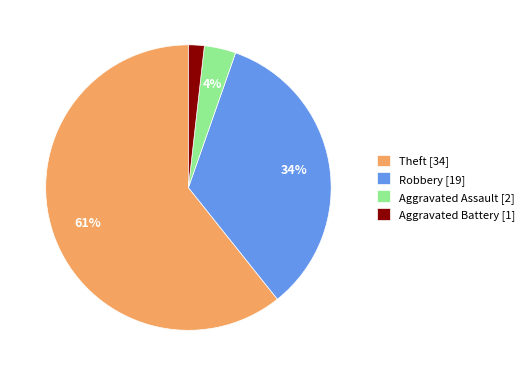

Do Theft and Aggravated Battery together represent more than half of the pie?

Yes